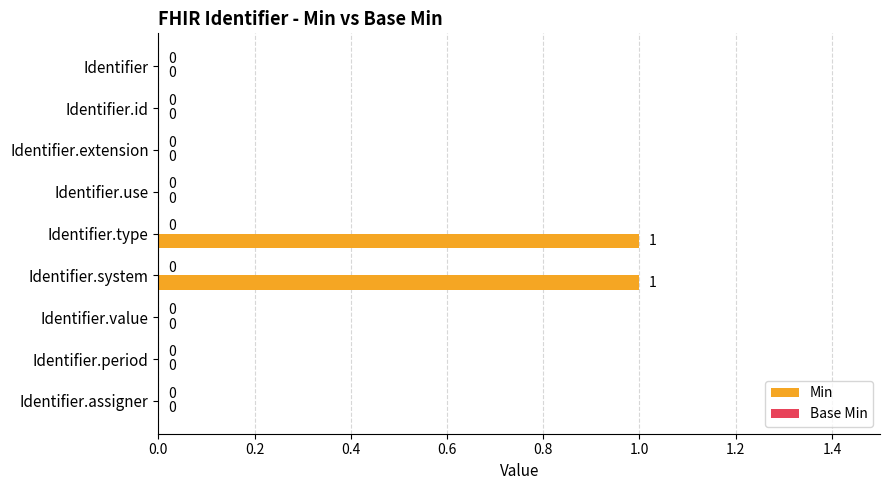

The value at Identifier.system is 1. True or false?

True